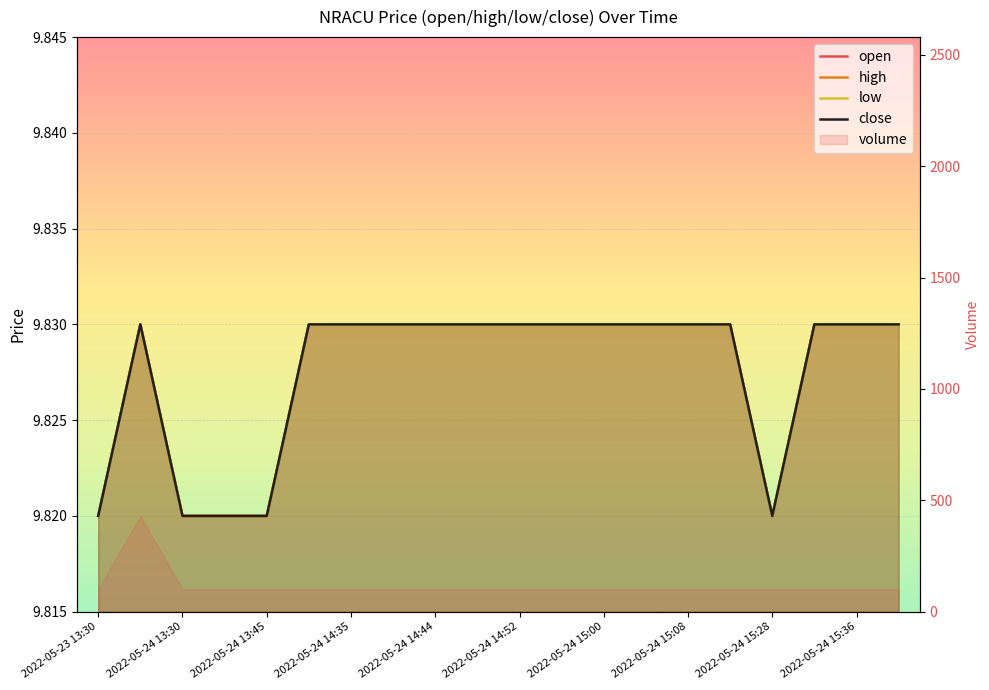

What is the sum of the open values at 2022-05-24 15:36 and 2022-05-23 13:30?

19.6